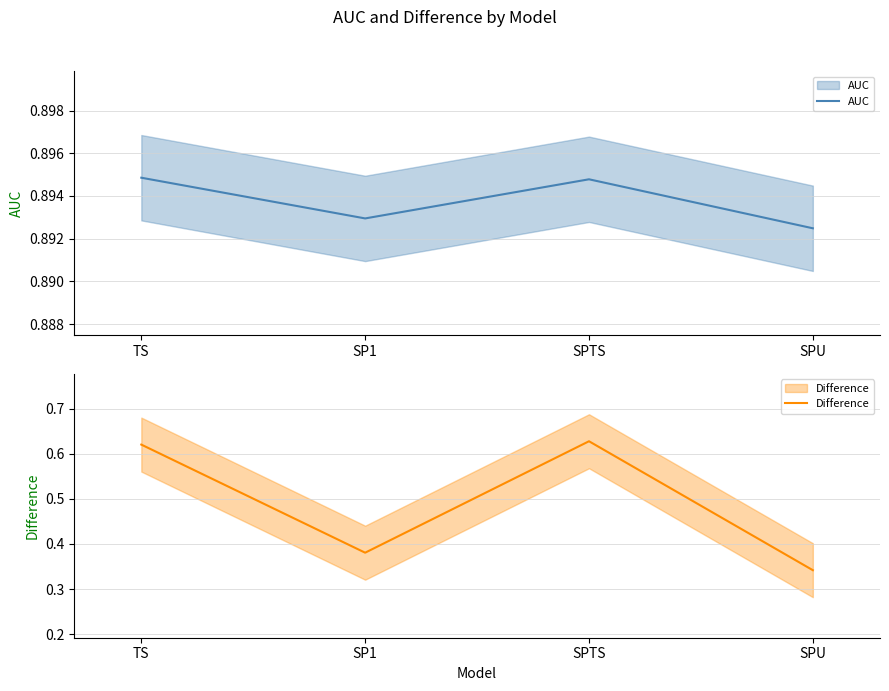

At how many categories does at least one series exceed 0?

4